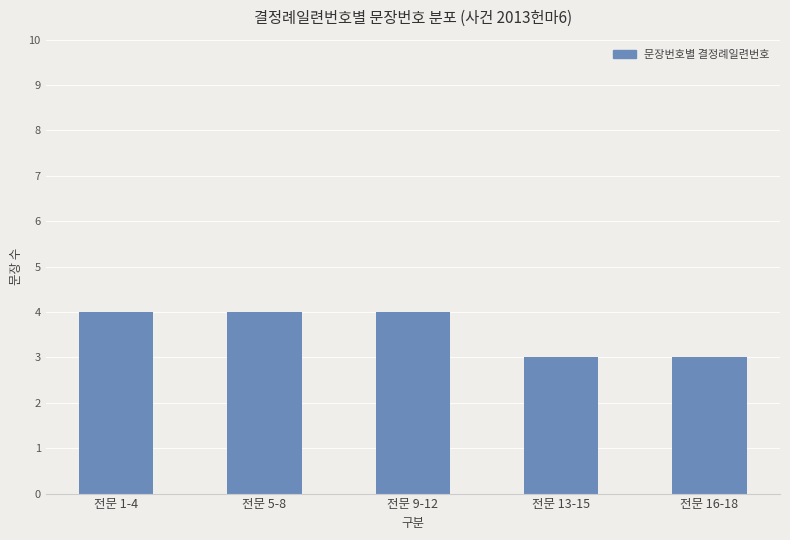

Read the value at 전문 9-12.

4